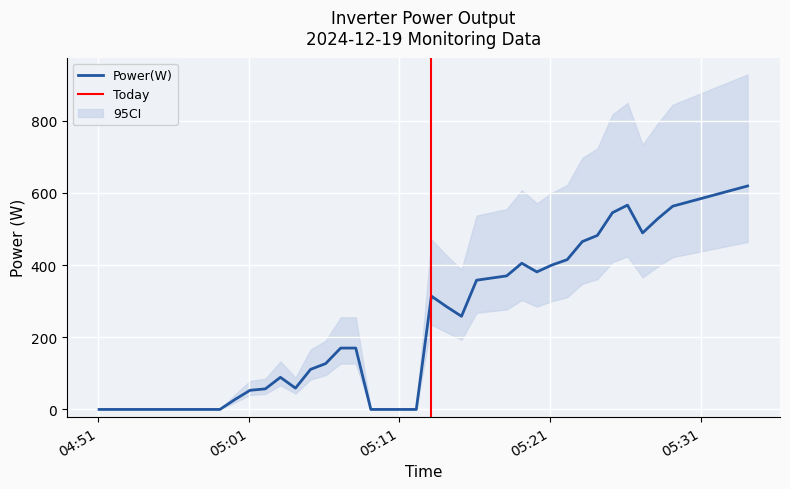

What is the difference between the values at 2024-12-19 05:07:06 and 2024-12-19 05:11:06?

170